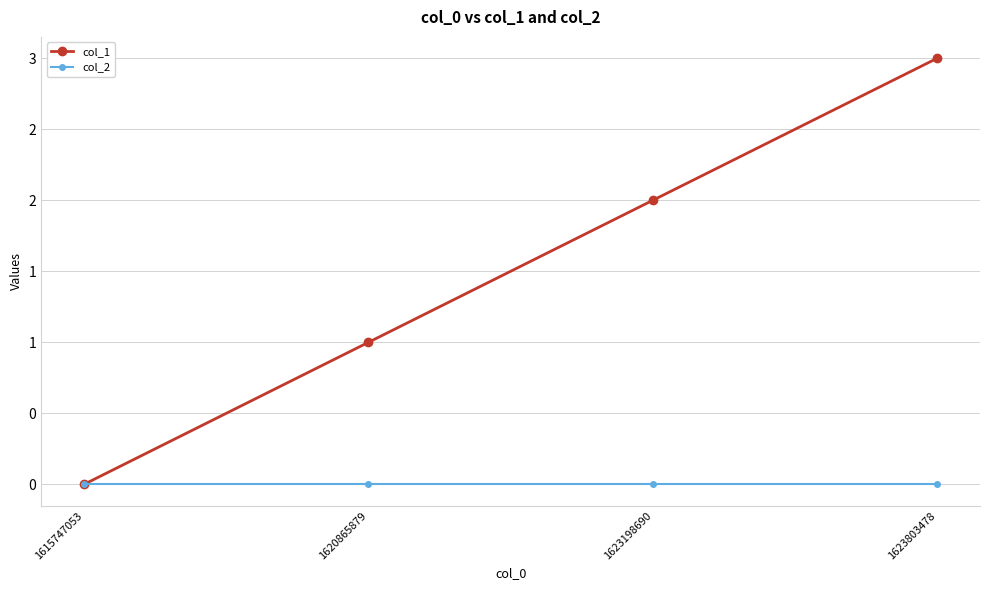

True or false: col_1 has more than 0 points higher than both neighbors.

False